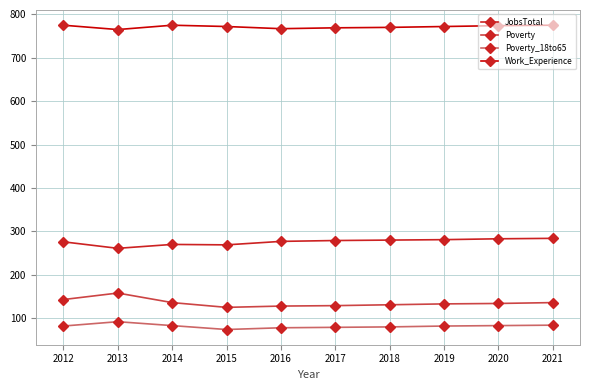

What is the sum of all Poverty values?

1353